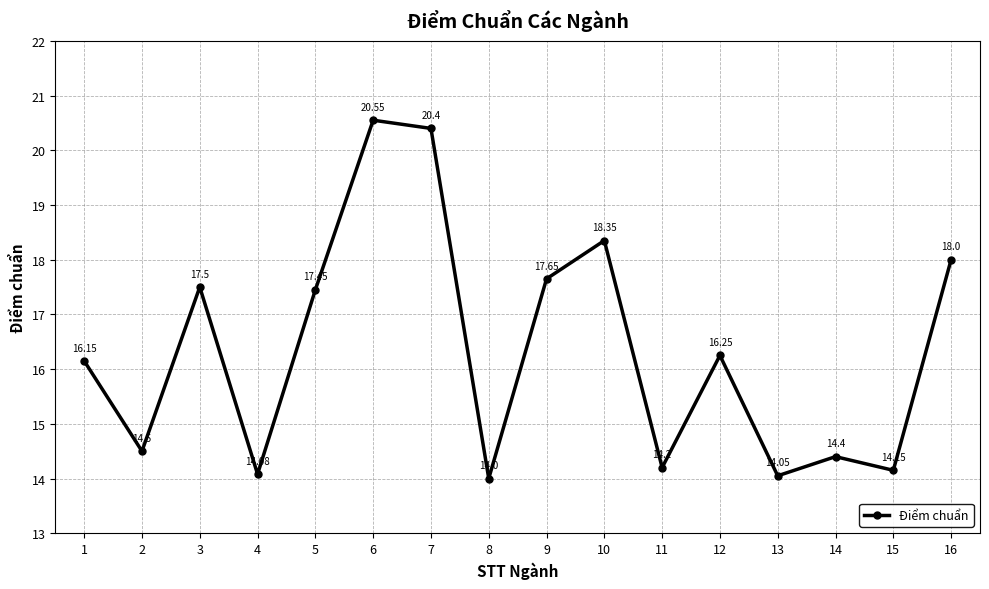

How many interior local peaks (higher than both neighbors) does the data have?

5